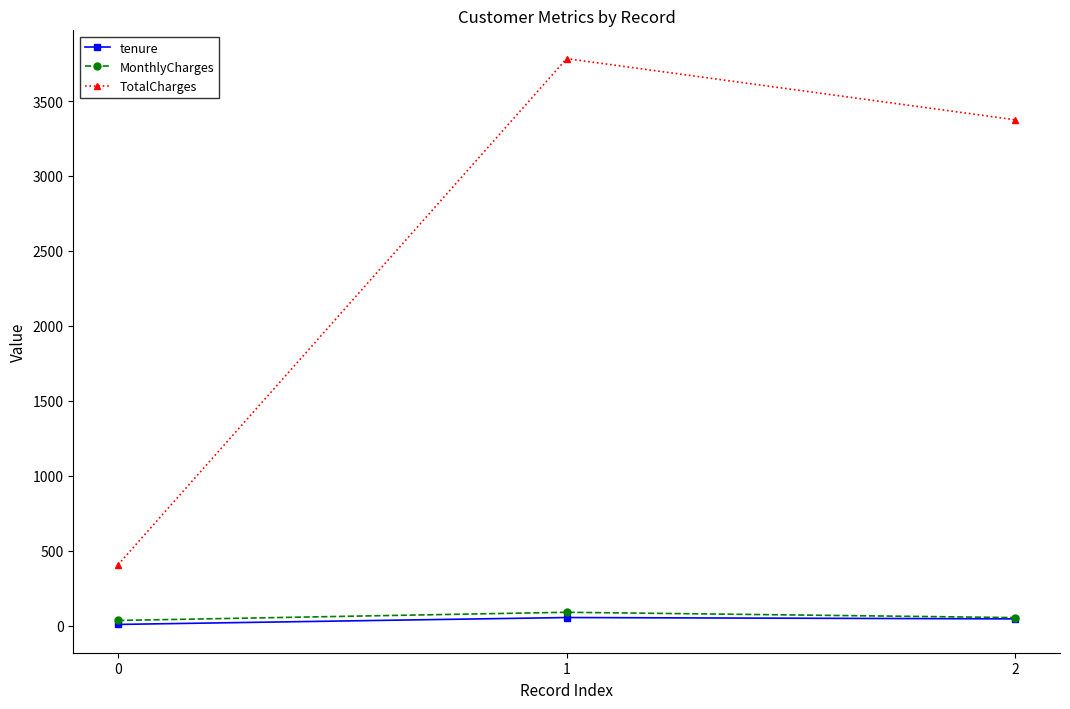

Where is tenure nearest to the value 32?

2